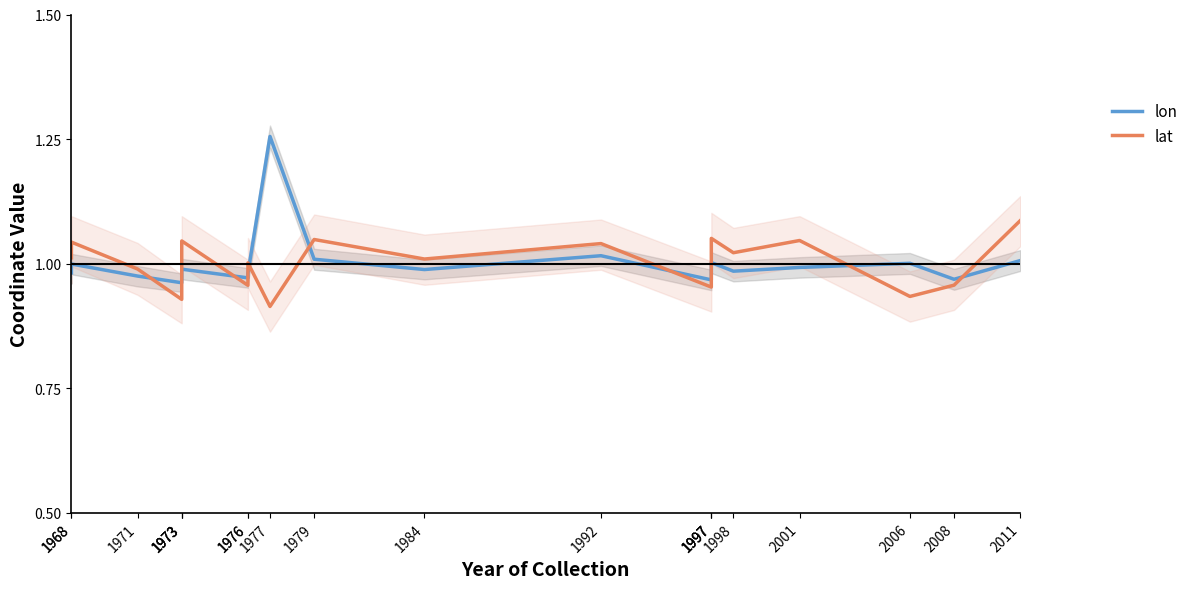

What is the value of the lon point at the 8th from the left?

1.0